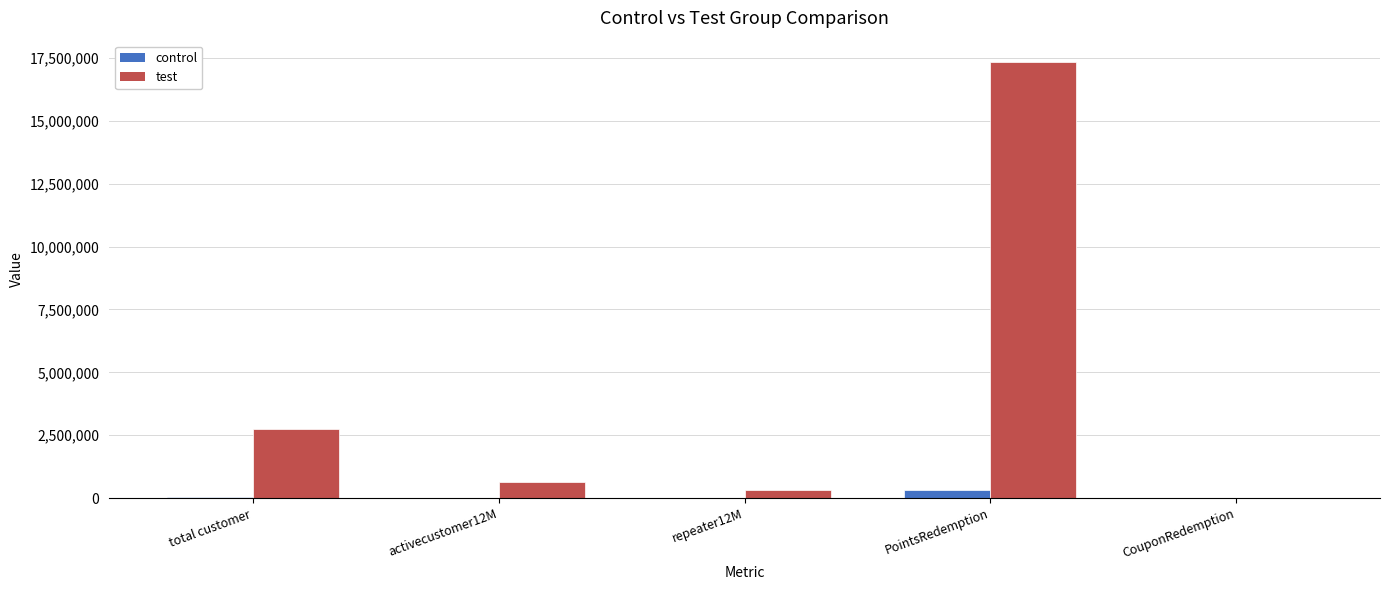

Which series has the largest total across all categories?

test